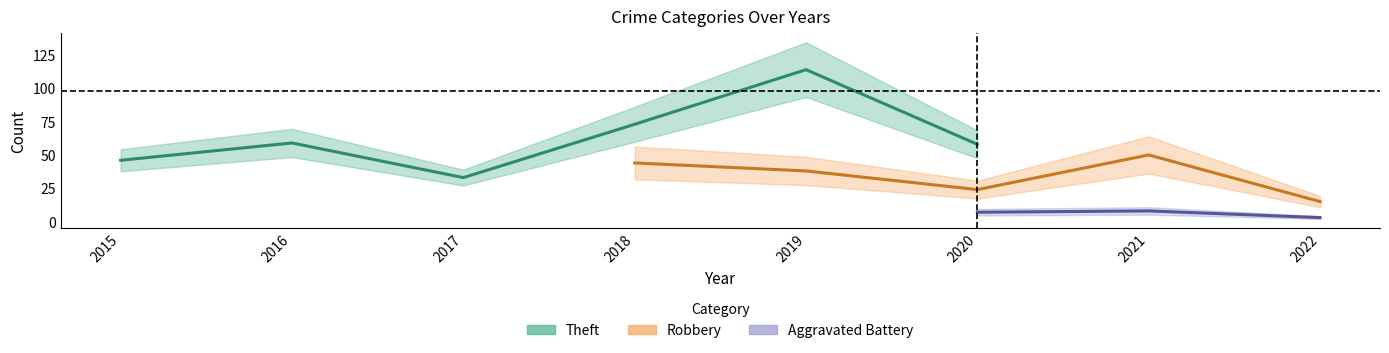

What is the approximate value of Robbery at 2021?

50